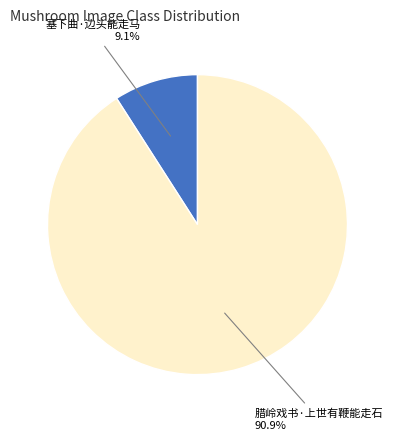

The 塞下曲·边头能走马 slice represents 9% of the pie. True or false?

True